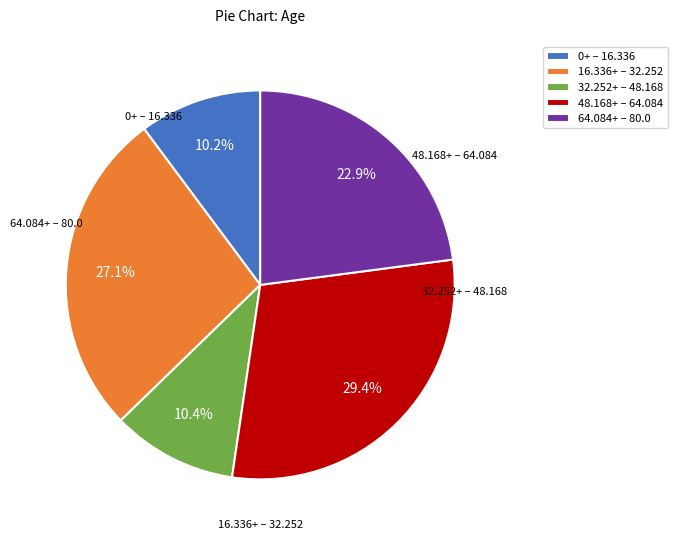

How many slices are in this pie chart?

5